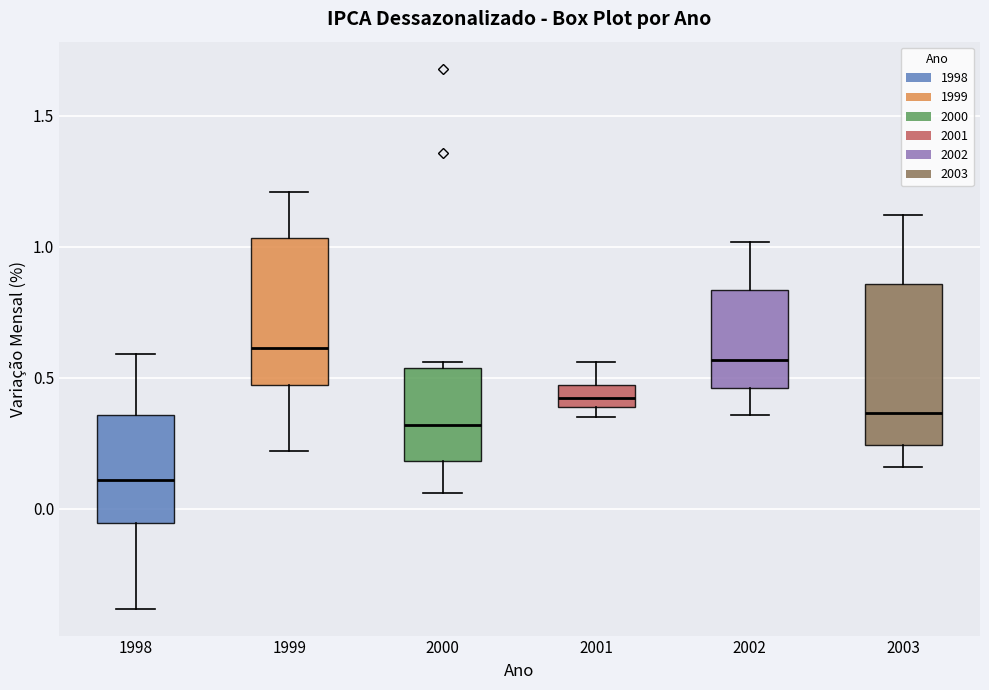

Reading left to right, read every box against the y-axis: the position of its median line, the range the box covers, and the ends of its whiskers. The values are not printed on the chart, so give them approximately, as read against the axis.

1998: median 0.10, box -0.05 to 0.35, whiskers -0.40 to 0.60
1999: median 0.60, box 0.45 to 1.05, whiskers 0.20 to 1.20
2000: median 0.30, box 0.20 to 0.55, whiskers 0.05 to 0.55 (just above the box's upper edge)
2001: median 0.45 (inside the box), box 0.40 to 0.45, whiskers 0.35 to 0.55
2002: median 0.55, box 0.45 to 0.85, whiskers 0.35 to 1.00
2003: median 0.35, box 0.25 to 0.85, whiskers 0.15 to 1.10